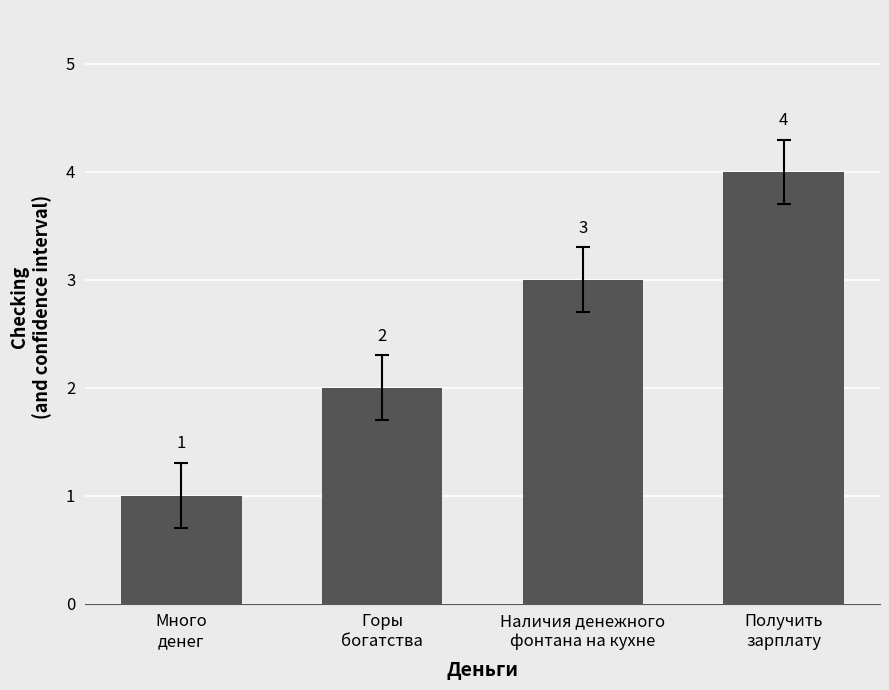

Which category has the lowest value across all series?

Много
денег